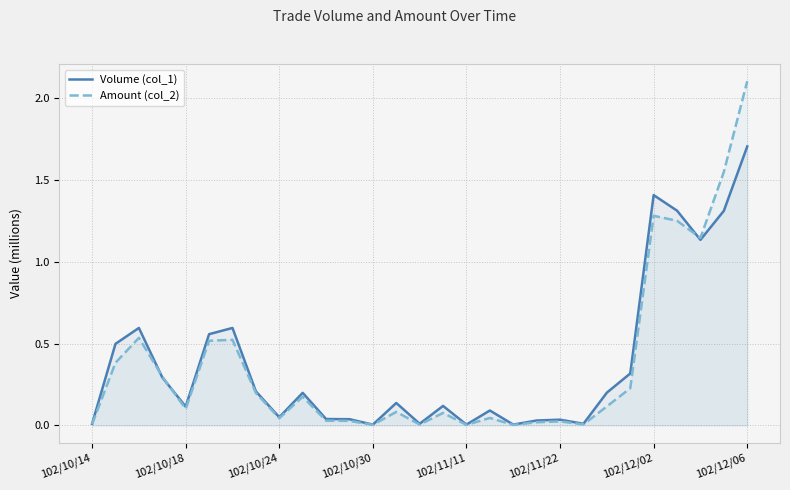

At which category is the sum across all series the highest?

102/12/06